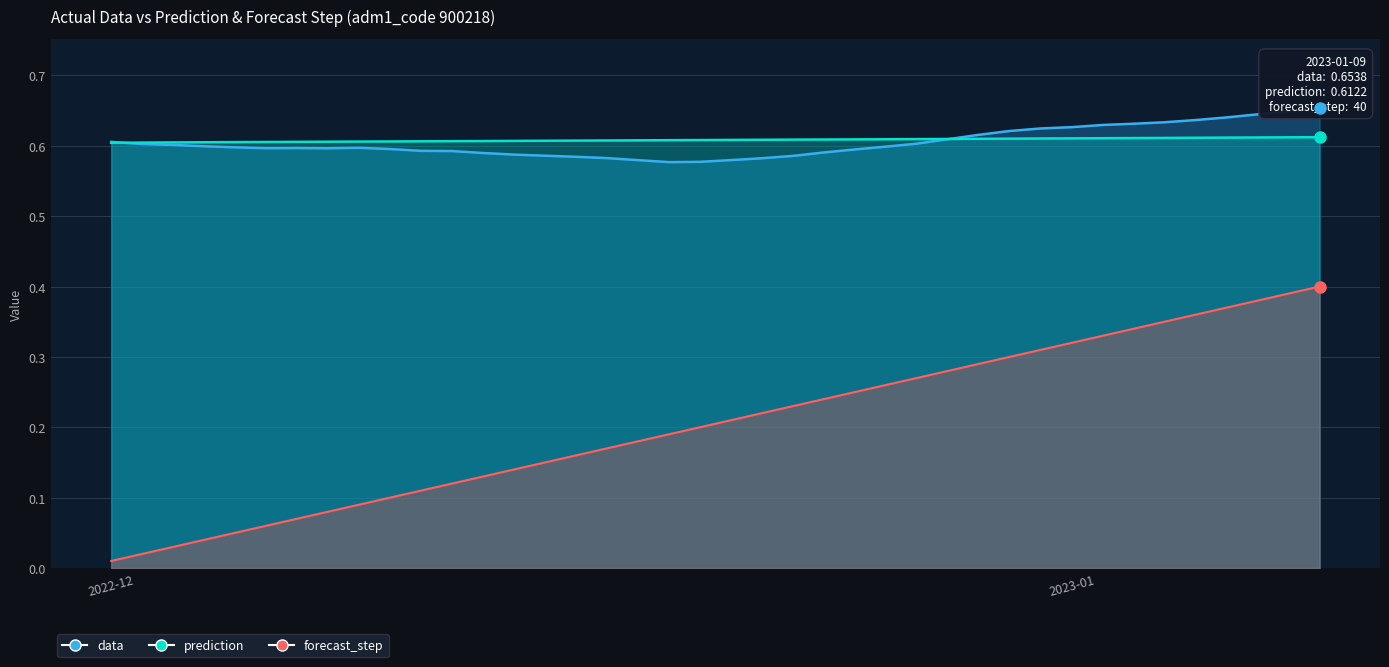

How many intersections are there between data and prediction?

2